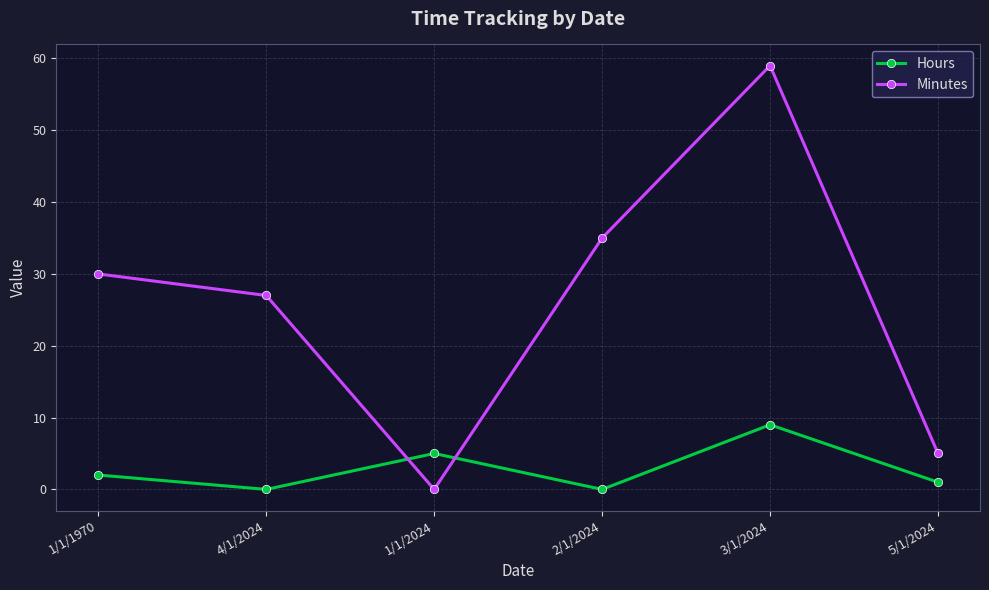

Reading left to right, what are all the values shown in this chart?

Hours: 2	0	5	0	9	1
Minutes: 30	27	0	35	59	5